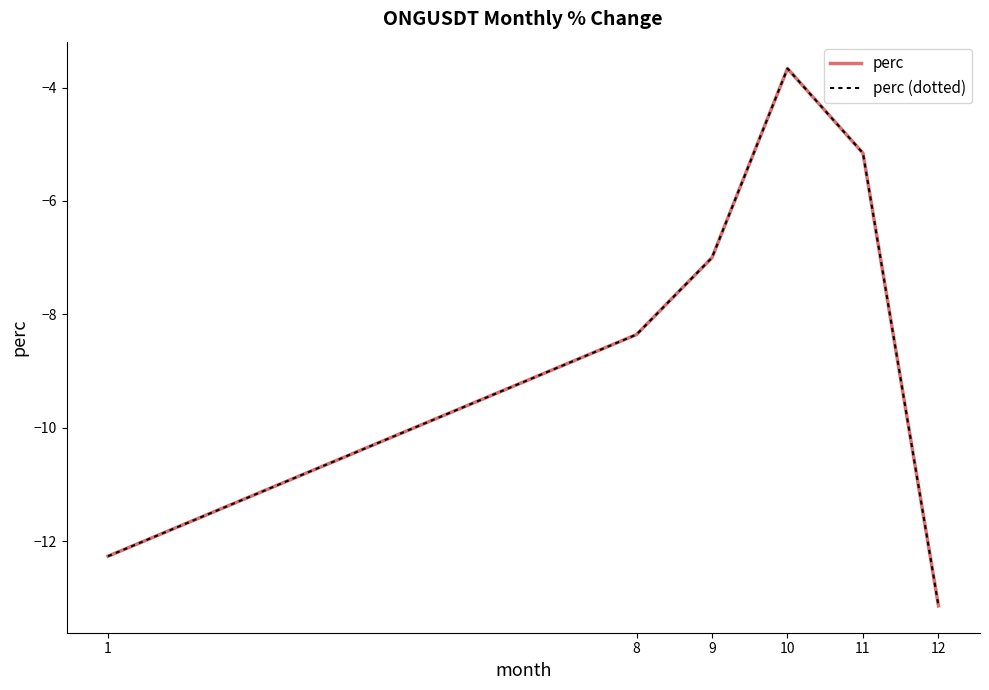

True or false: perc and perc (dotted) intersect in this chart.

False